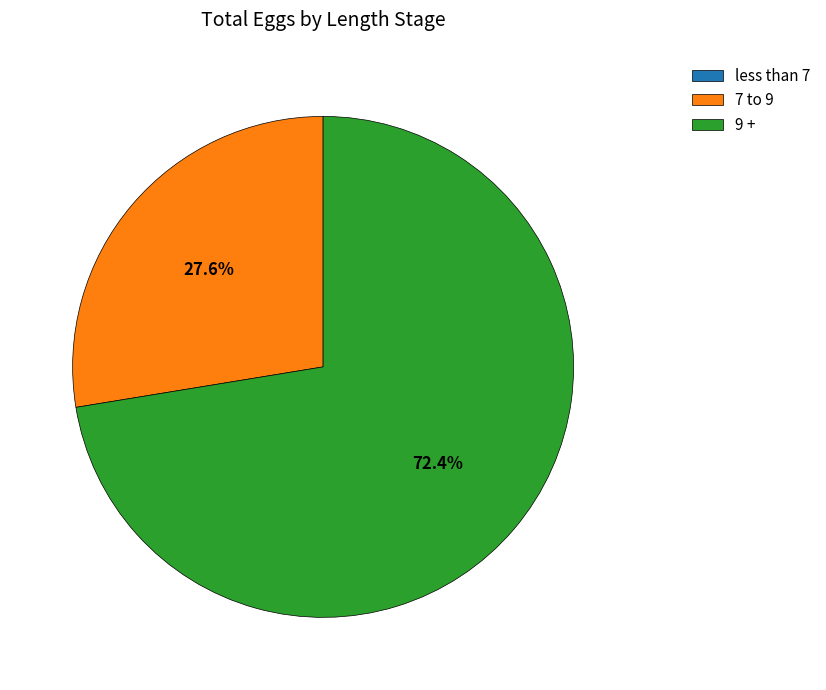

What is the largest slice in the pie chart?

9 +